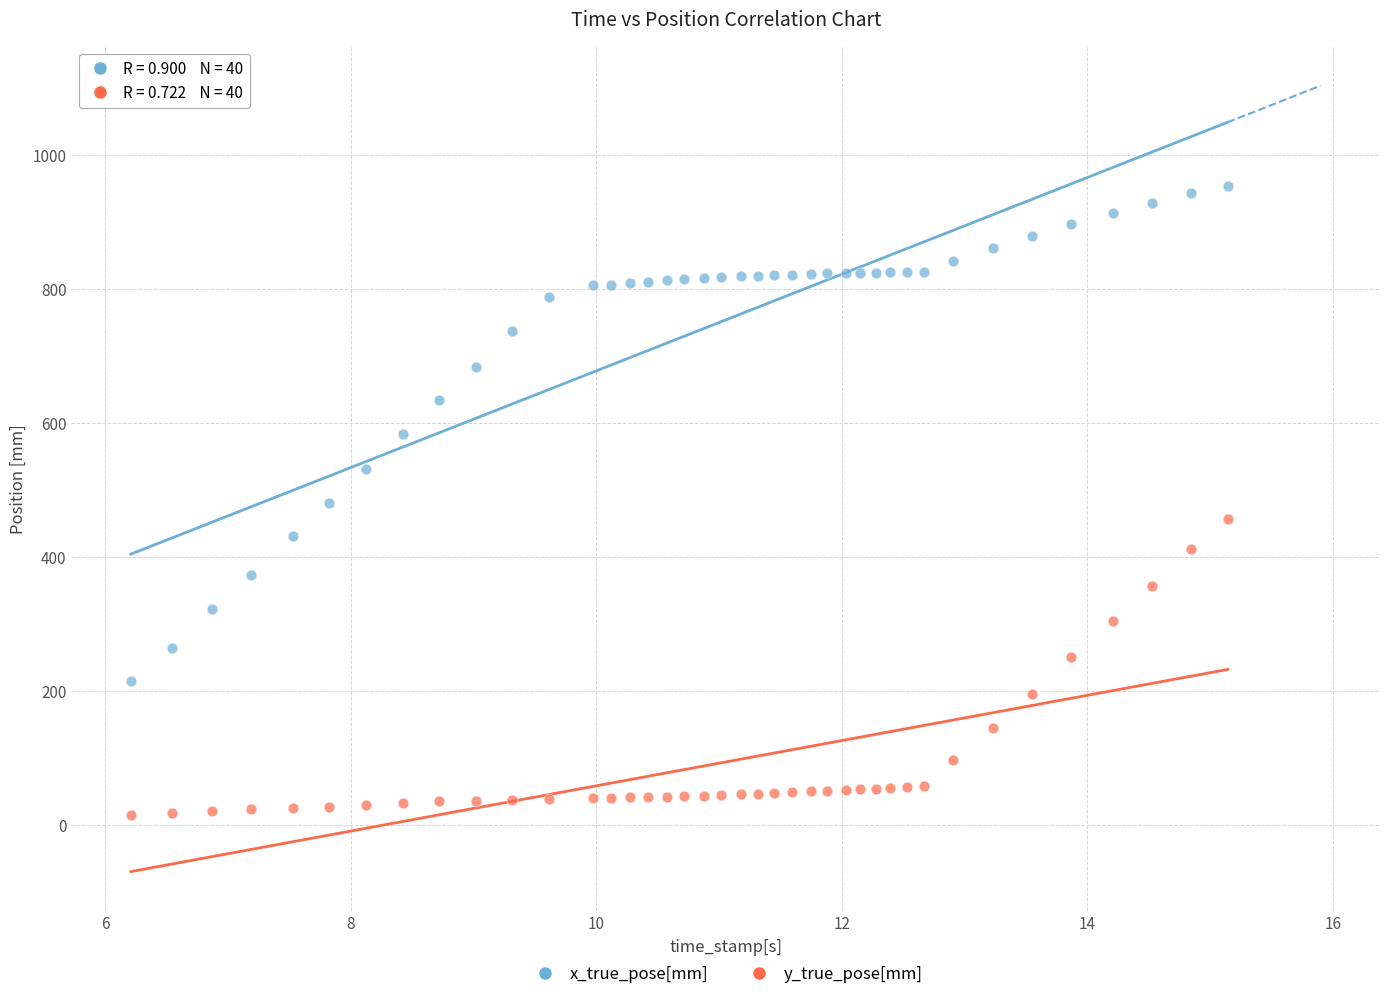

Which series contains the lowest Y value?

y_true_pose[mm]